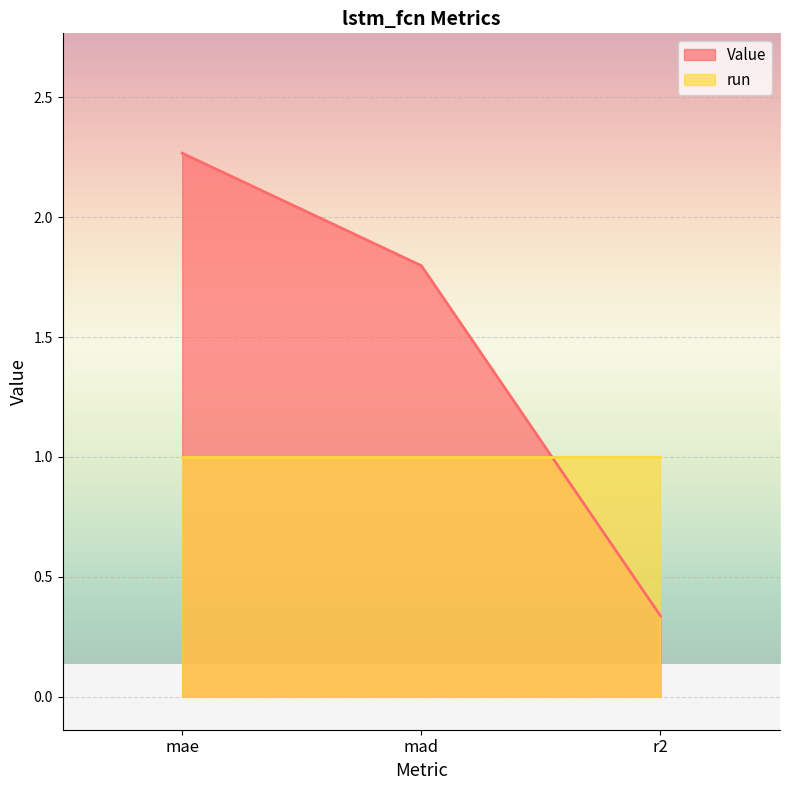

Which label corresponds to the smallest value in the chart?

r2